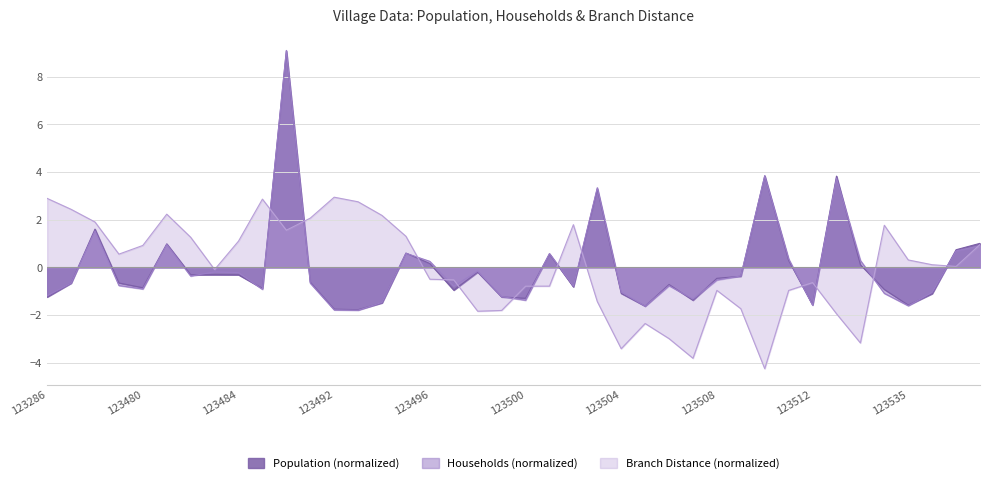

Which series has the largest total across all categories?

Population